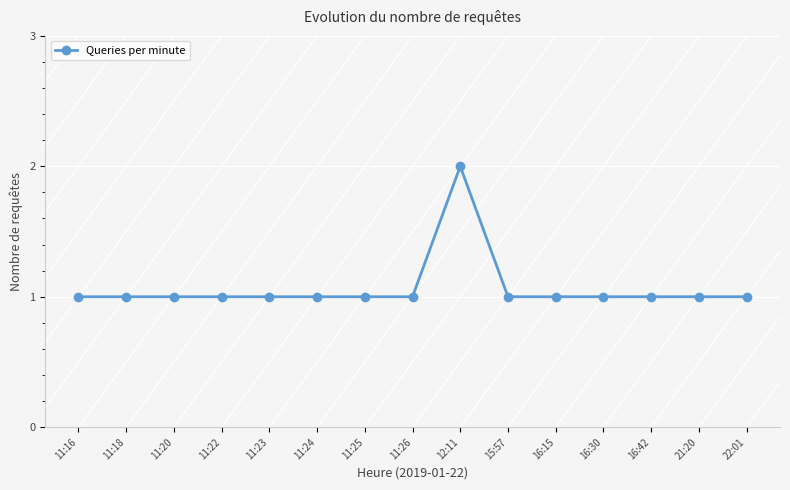

Which label corresponds to the largest value in the chart?

12:11